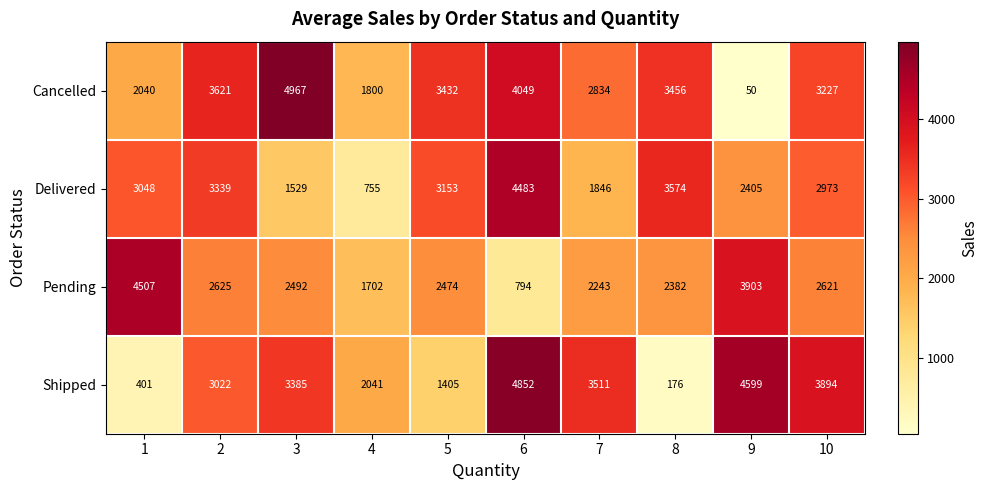

Where is Shipped nearest to the value 2514?

4